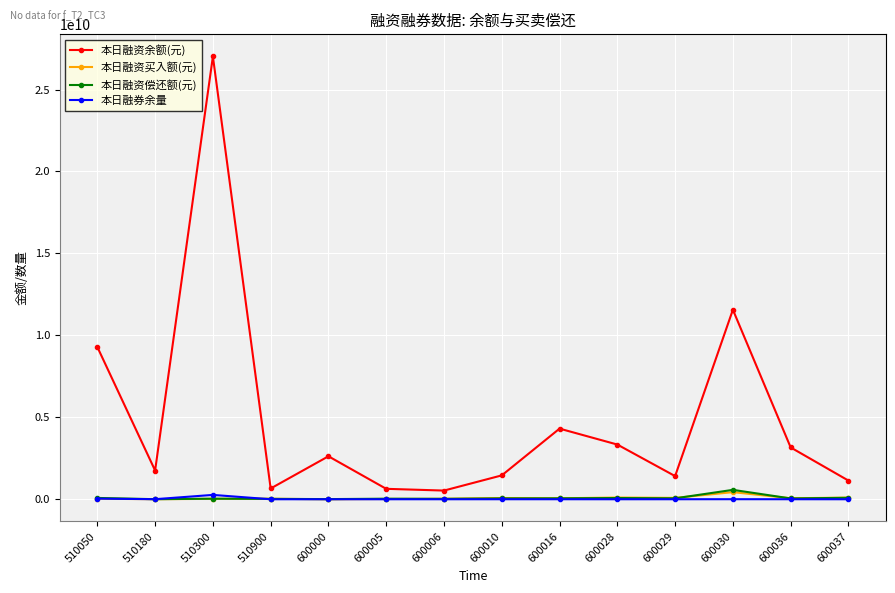

At which label is 本日融资余额(元) closest to 13773297100?

600030